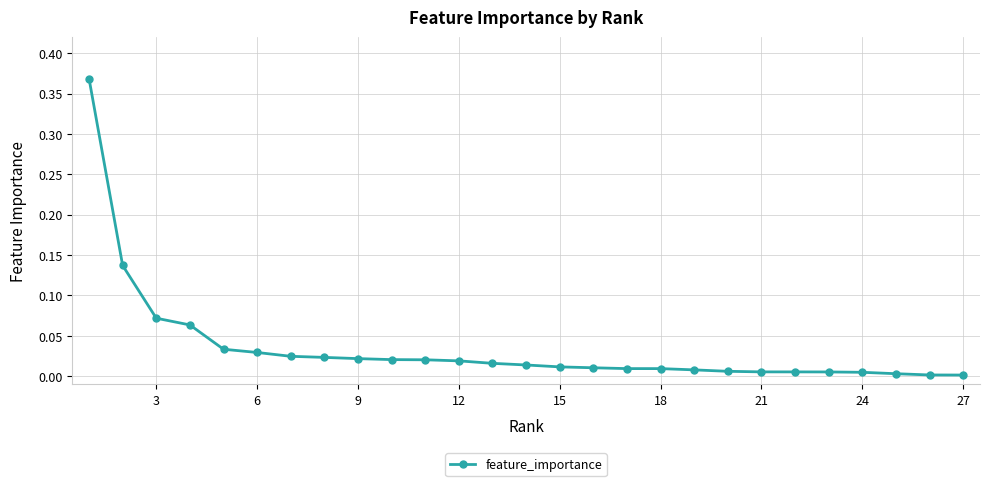

How many lines are shown in the chart?

1